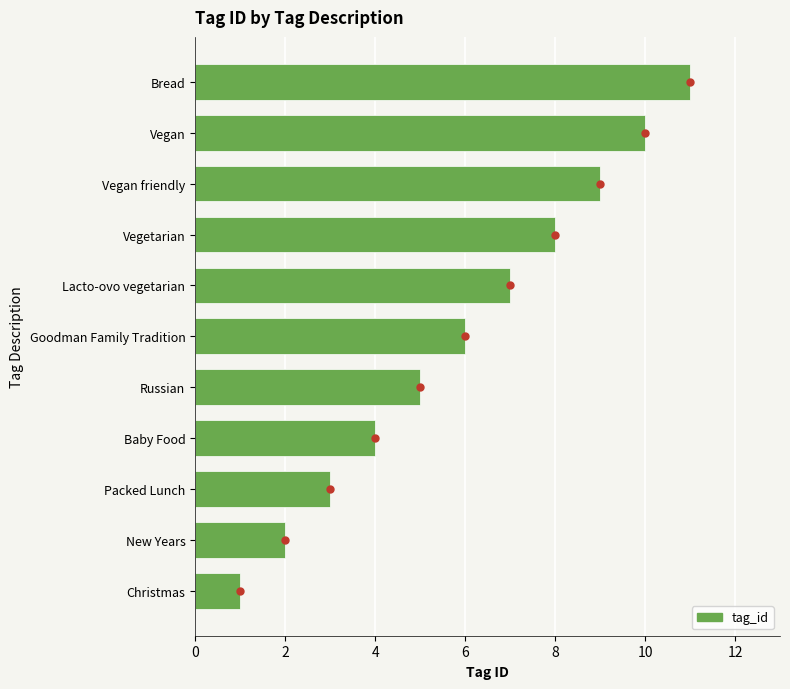

Which has a higher value, Lacto-ovo vegetarian or Goodman Family Tradition?

Lacto-ovo vegetarian